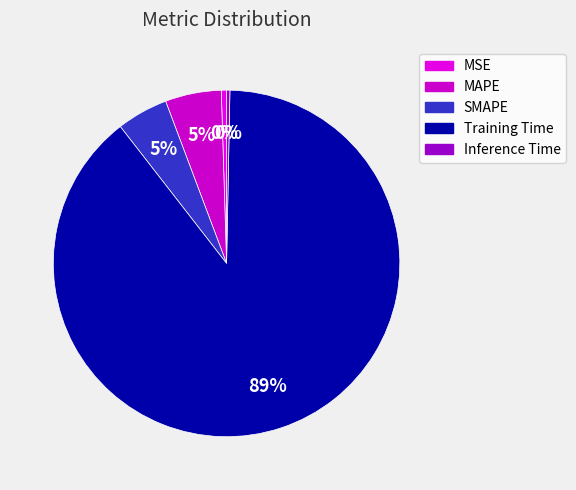

Count the number of slices in the pie.

5